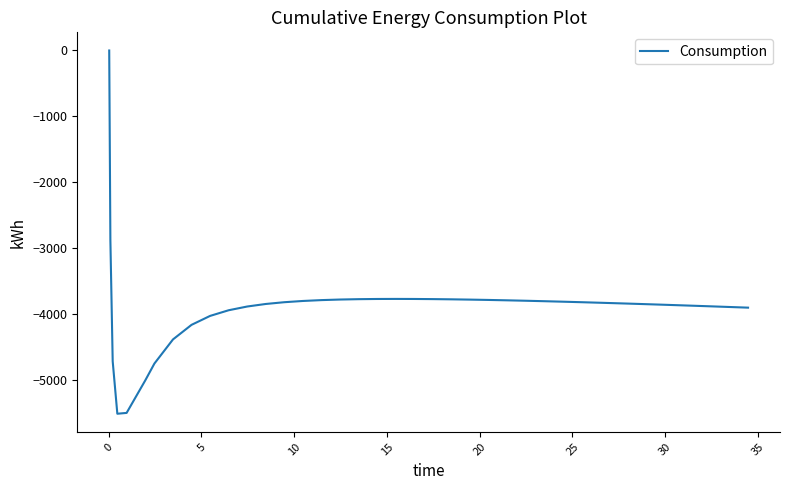

What is the minimum value shown in the chart?

-5505.4